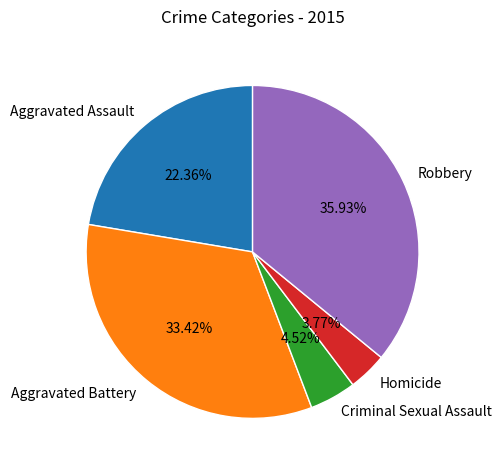

What percentage do Aggravated Battery and Criminal Sexual Assault together represent?

37.9%